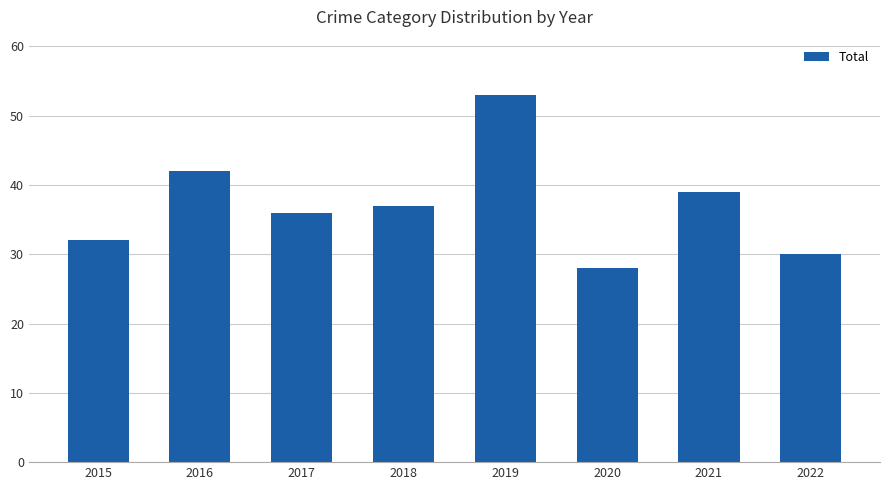

Is it true that the value at 2018 is 37?

True